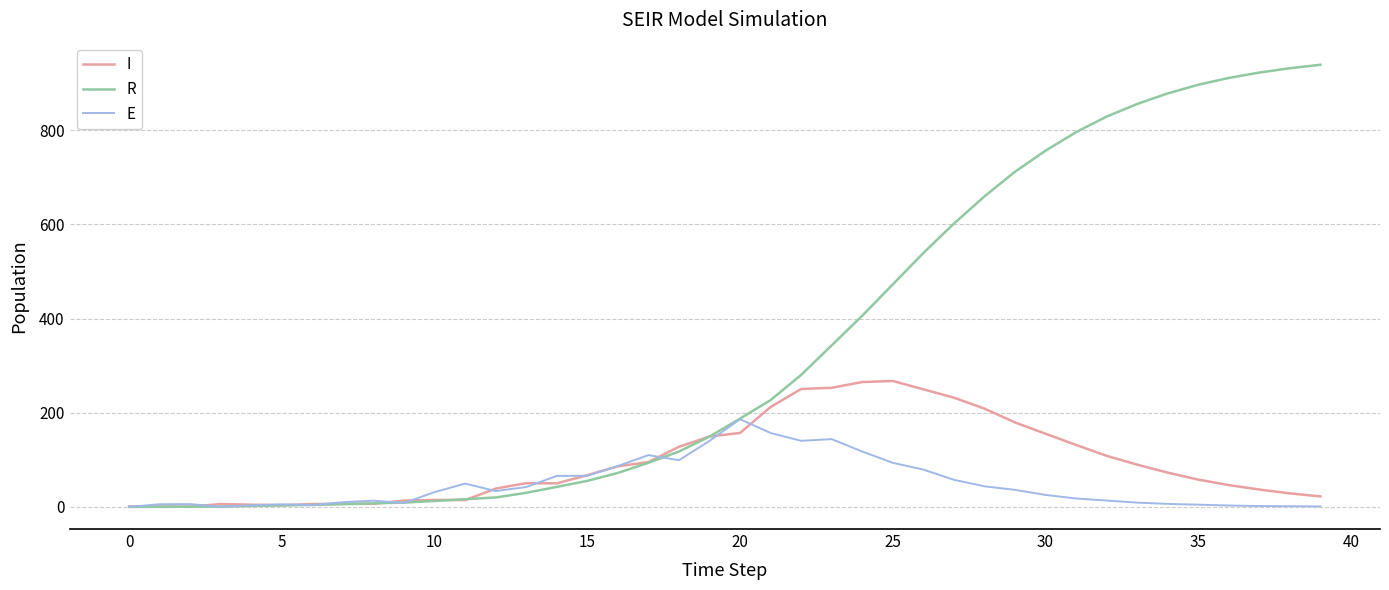

What is the maximum value shown in the chart?

939.3